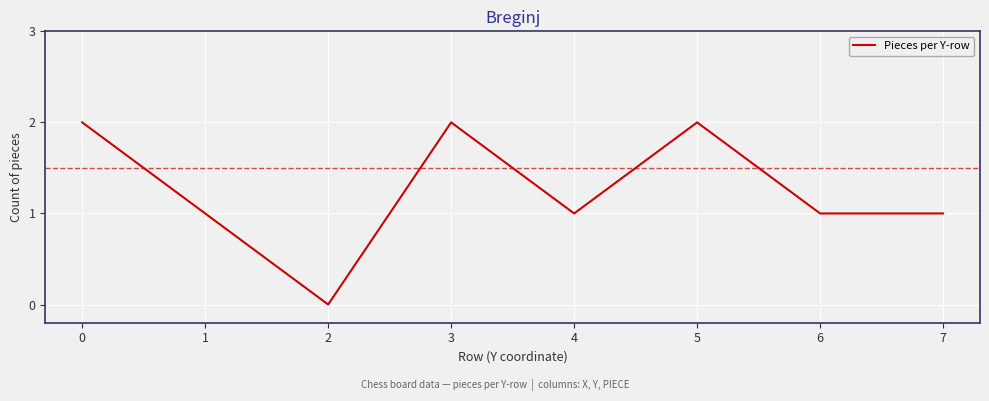

How many interior local peaks (higher than both neighbors) does the data have?

2